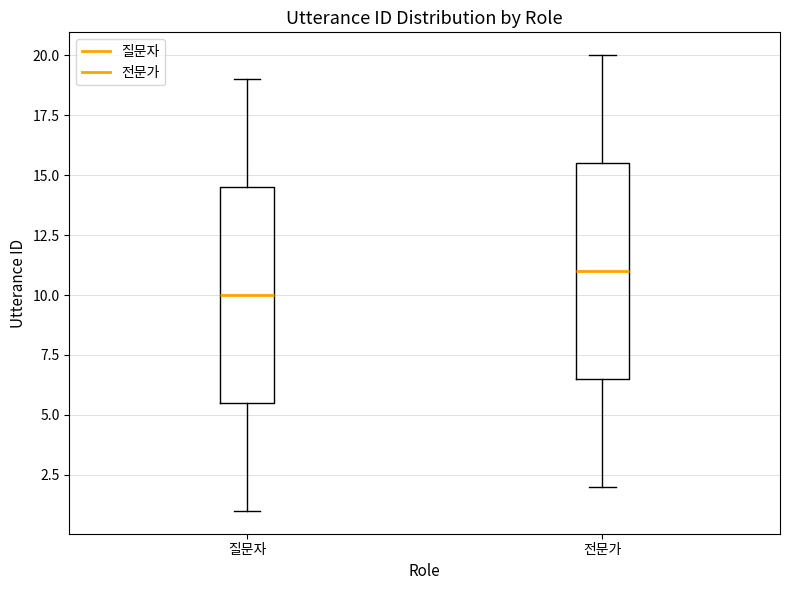

Where is the upper edge of the box for 질문자 on the y-axis? The values are not printed on the chart, so give them approximately, as read against the axis.

14.5